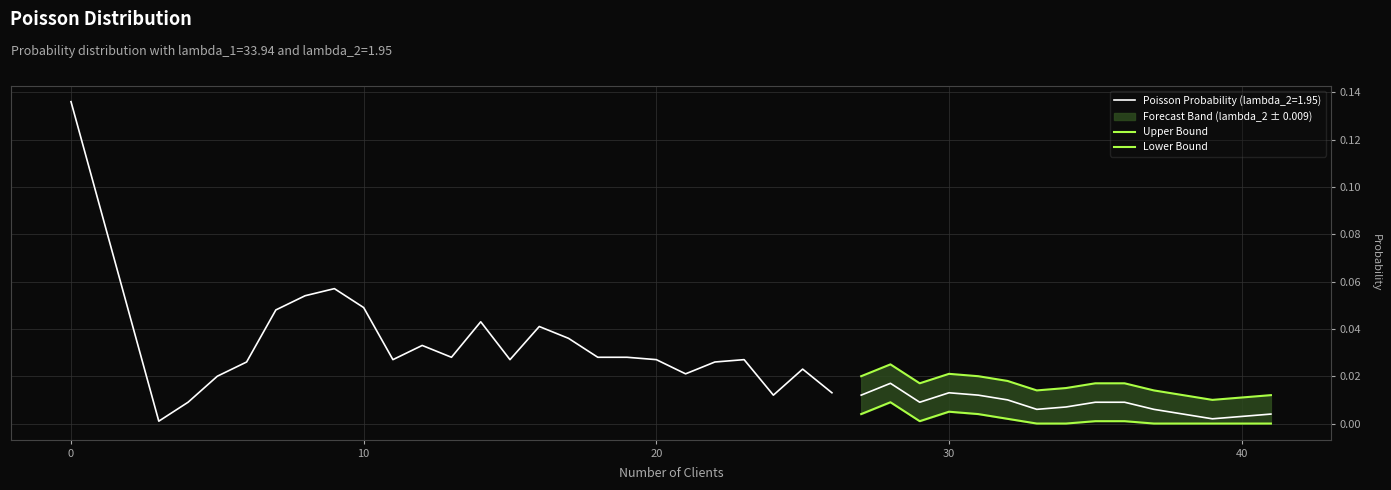

How many Upper Bound values are between 0 and 1?

15